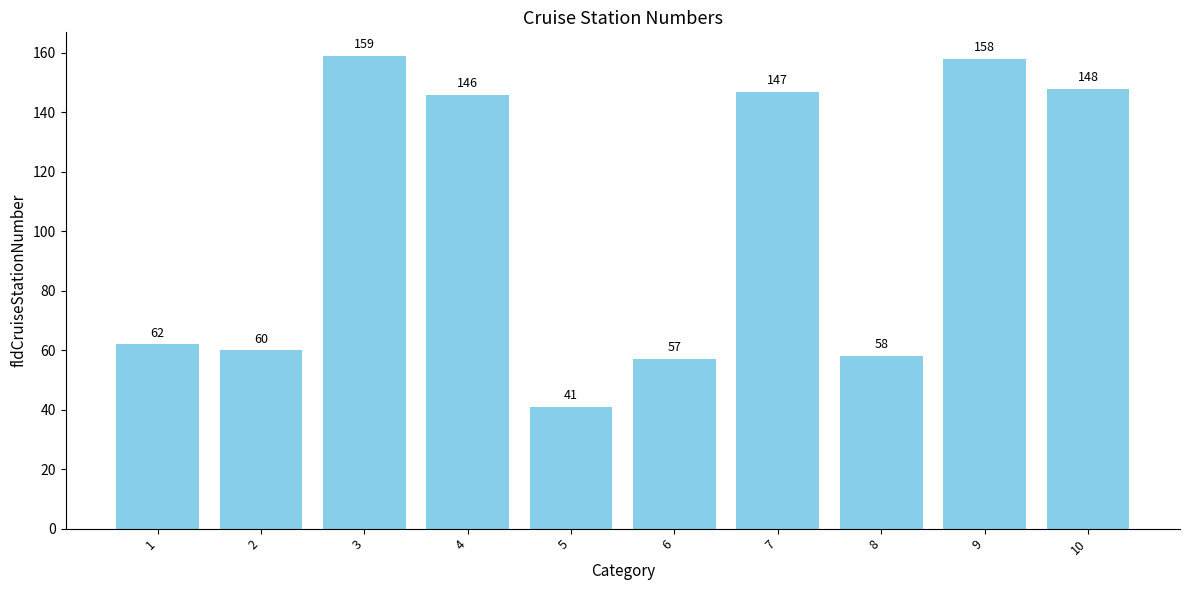

What value does the data have at 10?

148